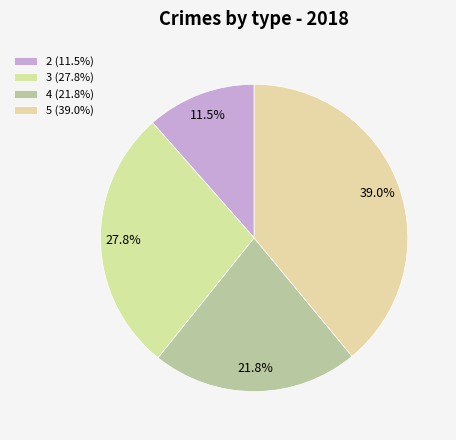

Between 2 and 5, which is larger?

5